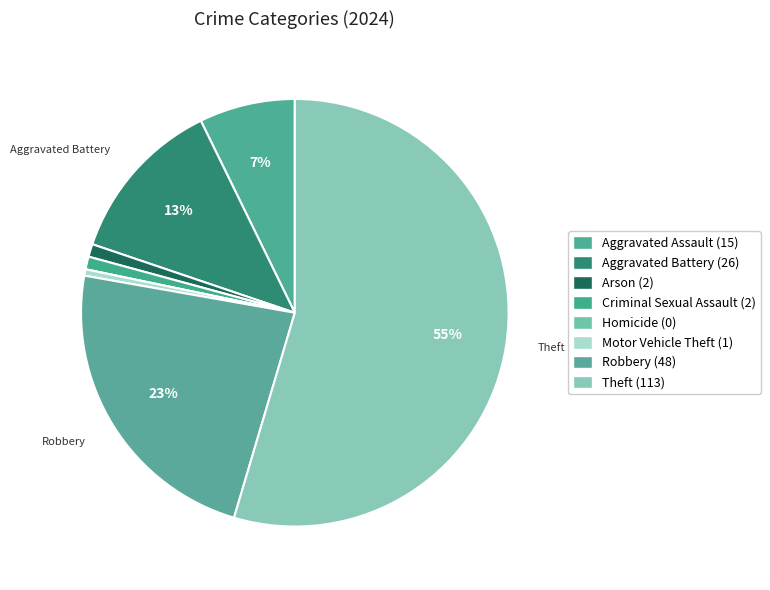

What percentage is the Arson slice, to the nearest percent?

1%